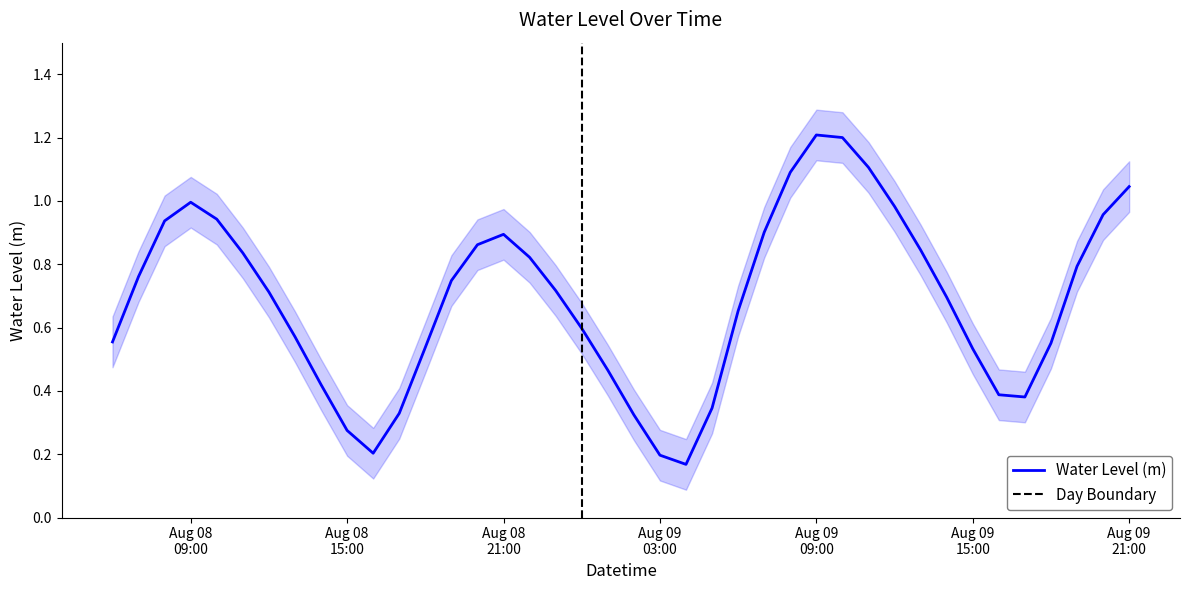

Which category has the highest value across all series?

Aug 09 09:00